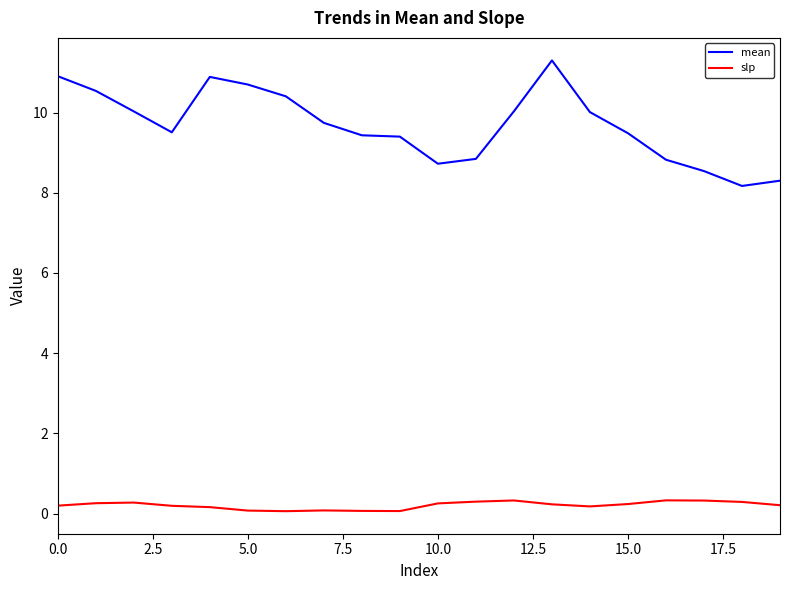

Count the number of data series in this chart.

2